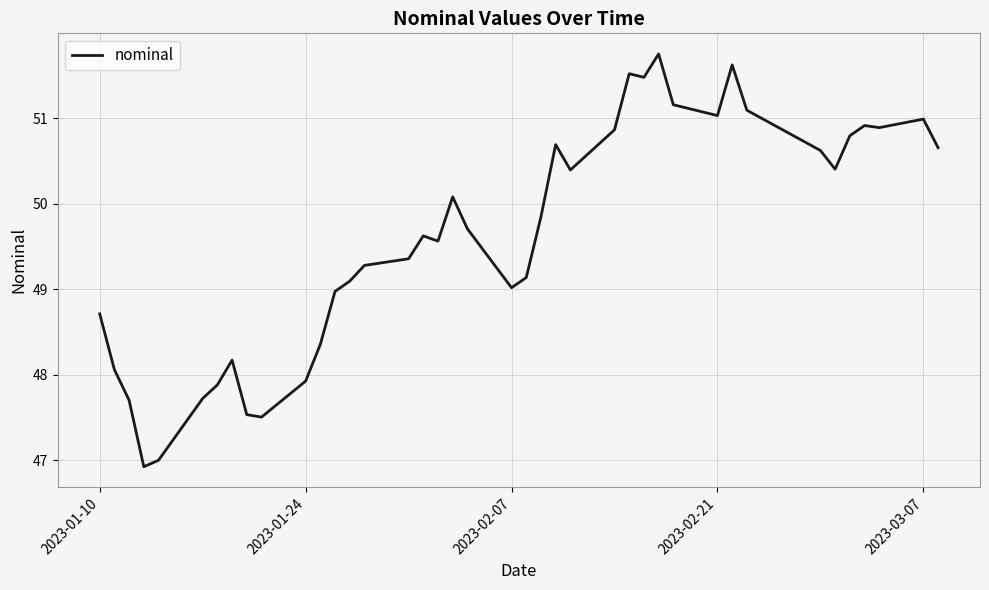

What is the minimum value shown in the chart?

46.9